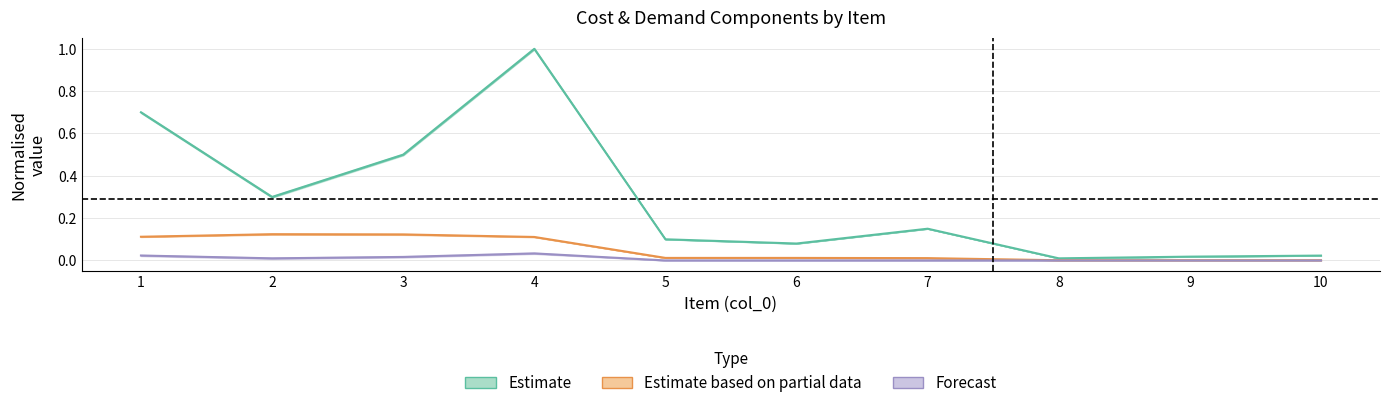

Does the chart display data point markers on the line(s)?

No